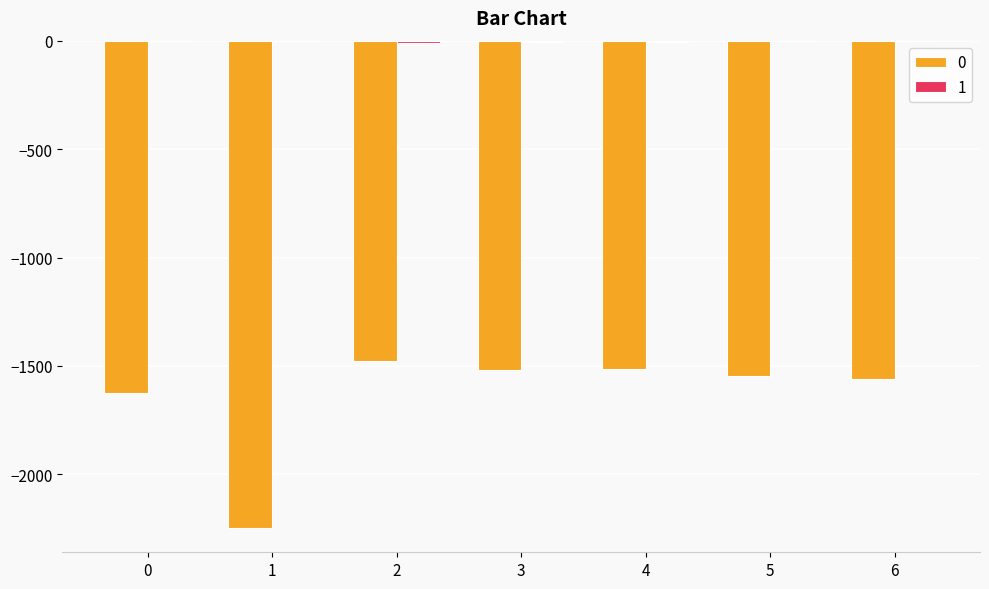

Are the bars grouped side by side (vs. stacked)?

Yes